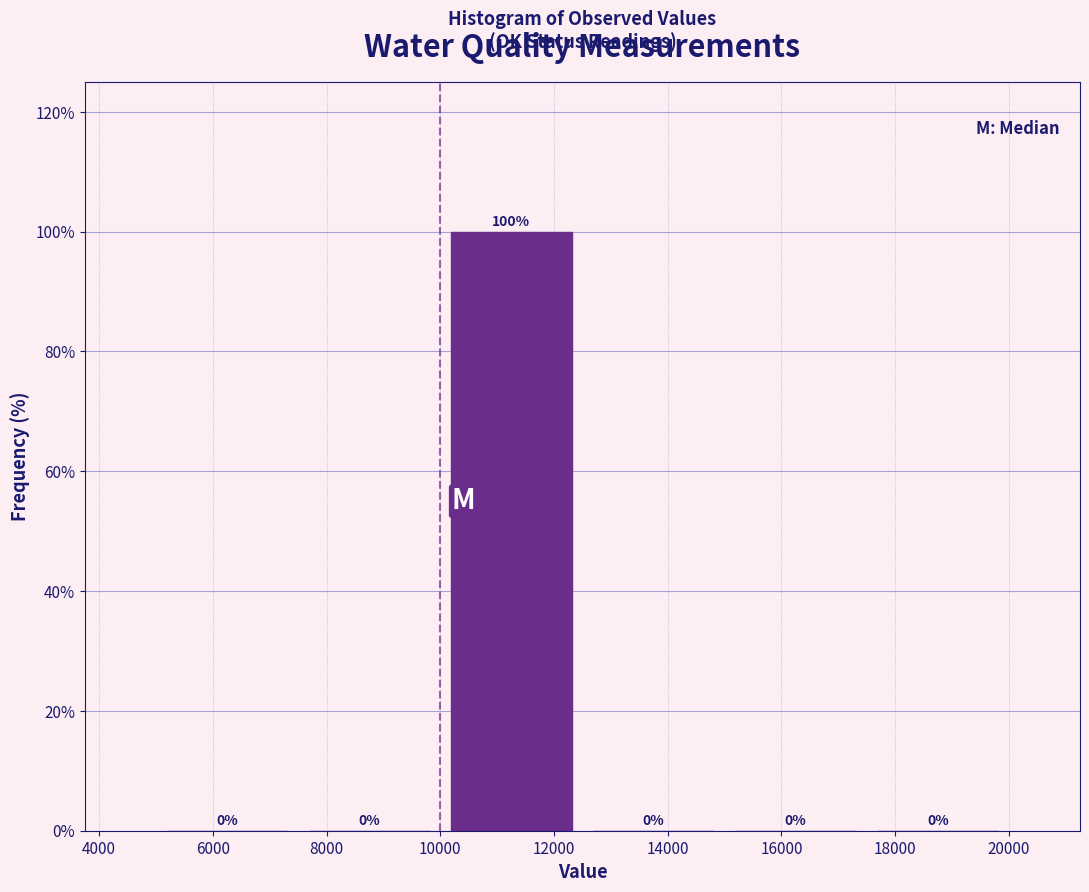

Reading left to right, list every bar in this chart as the range it spans on the x-axis followed by its height.

5000 to 7500: 0
7500 to 10000: 0
10000 to 12500: 100
12500 to 15000: 0
15000 to 17500: 0
17500 to 20000: 0